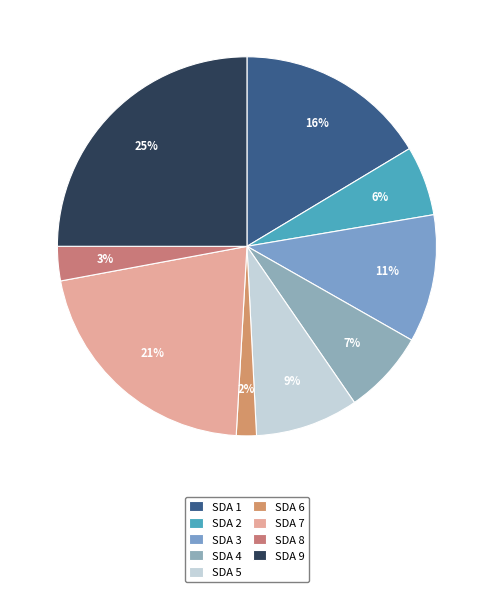

Is there any slice that represents more than half of the pie?

No